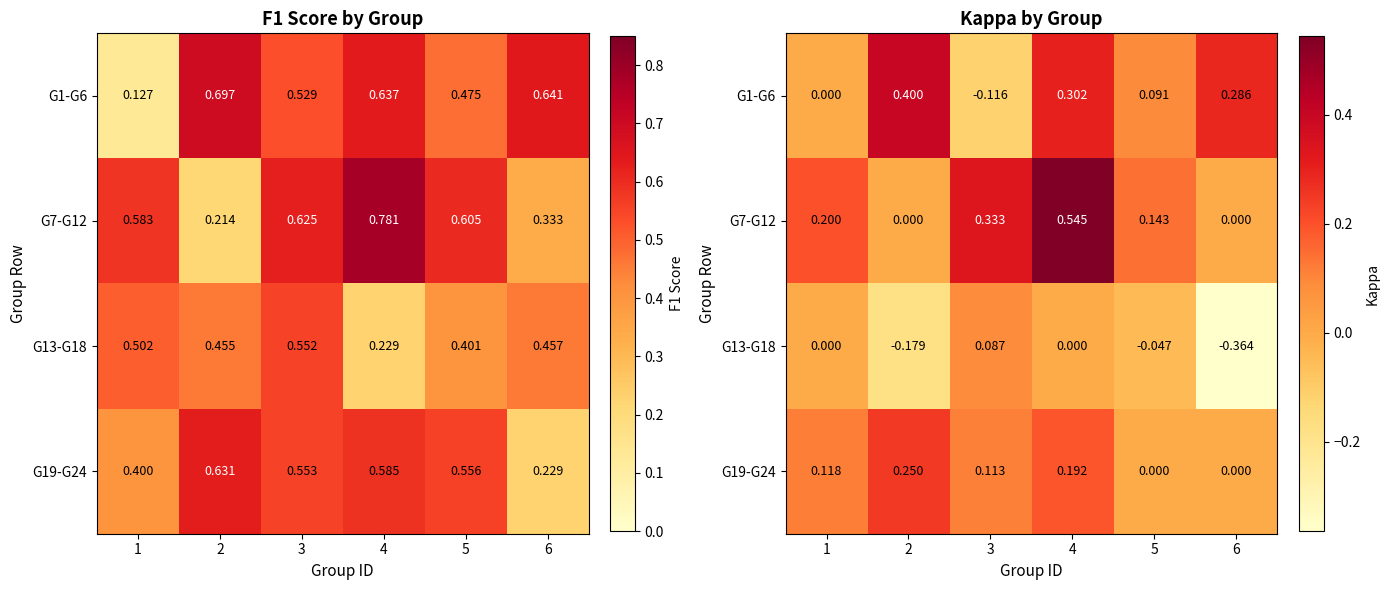

What is the difference between the maximum and minimum values in the G13-G18 series?

0.5